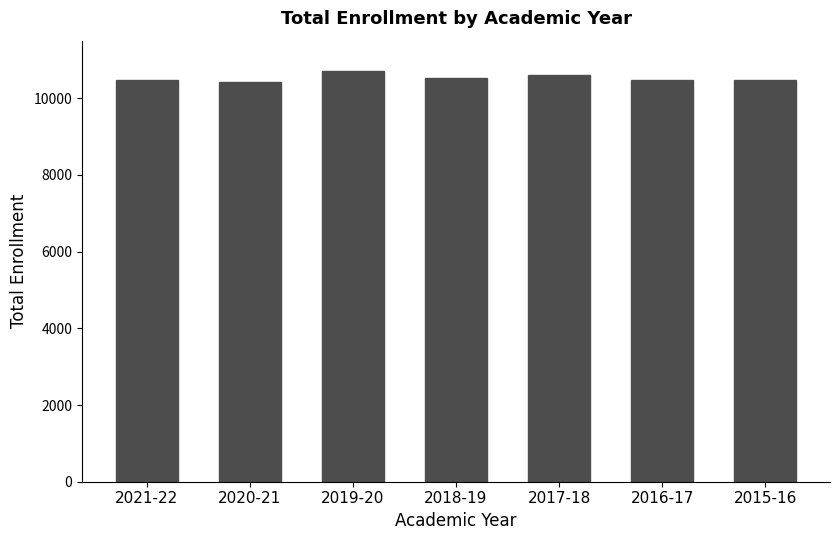

Read the value at 2015-16.

10478